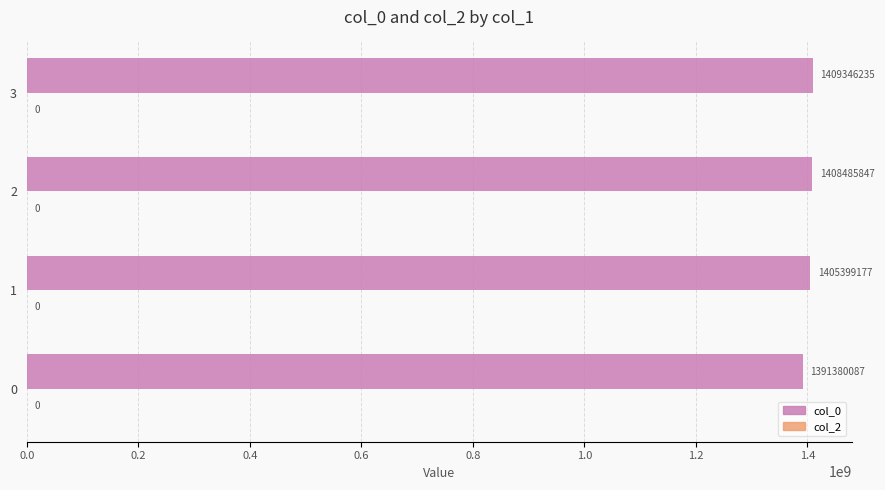

What is the greatest value displayed?

1409346235